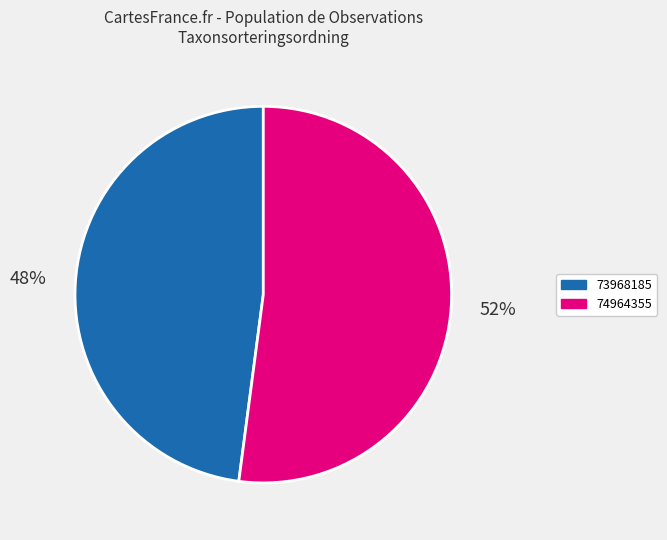

Does 73968185 account for over 50% of the chart?

No